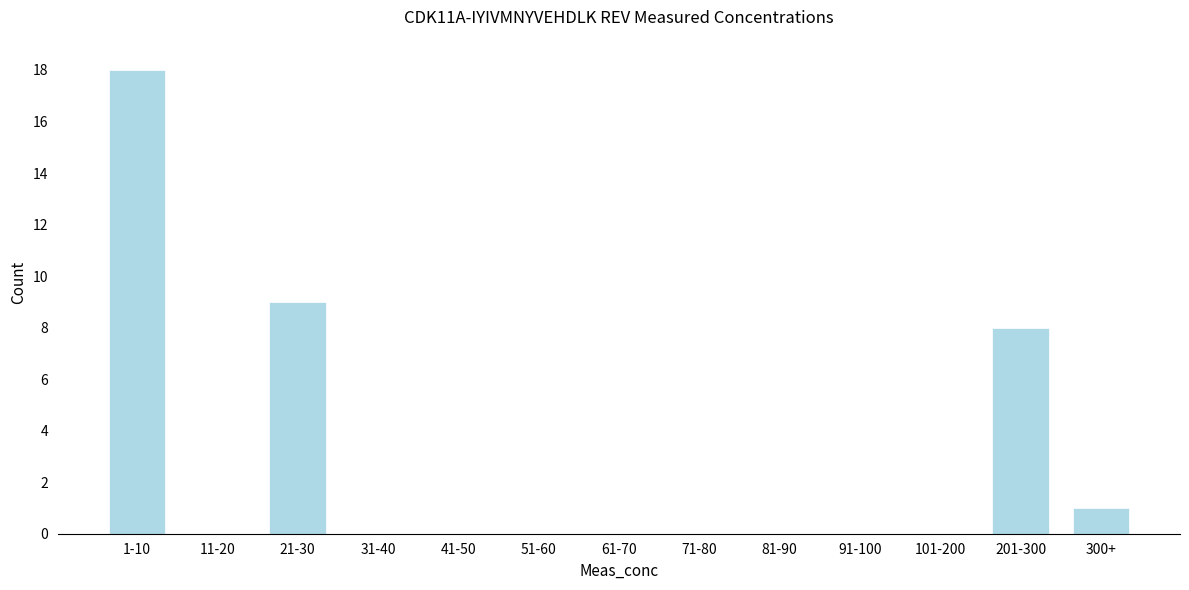

Reading left to right, transcribe all the data shown in this chart.

1-10=18	11-20=0	21-30=9	31-40=0	41-50=0	51-60=0	61-70=0	71-80=0	81-90=0	91-100=0	101-200=0	201-300=8	300+=1